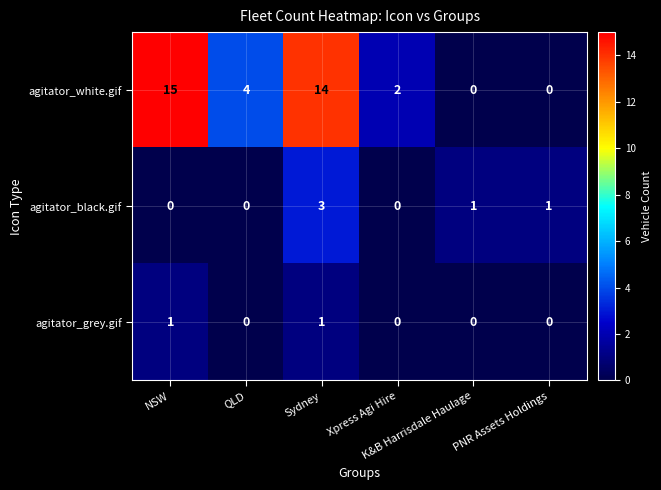

Count the number of data series in this chart.

3